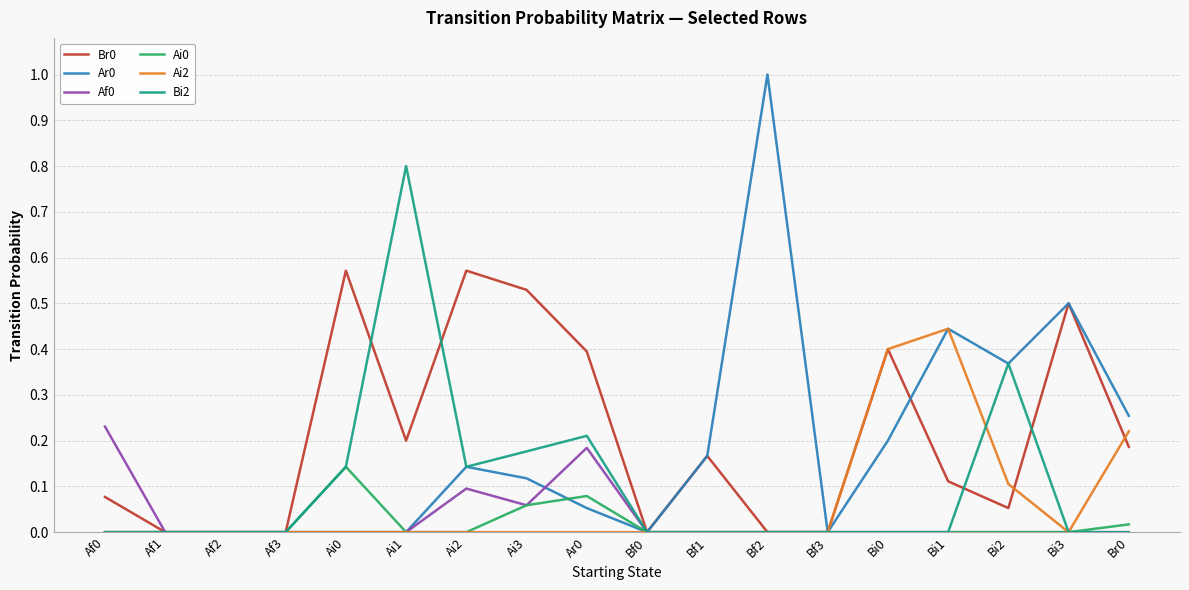

True or false: Ar0 has more than 2 interior local peaks.

True